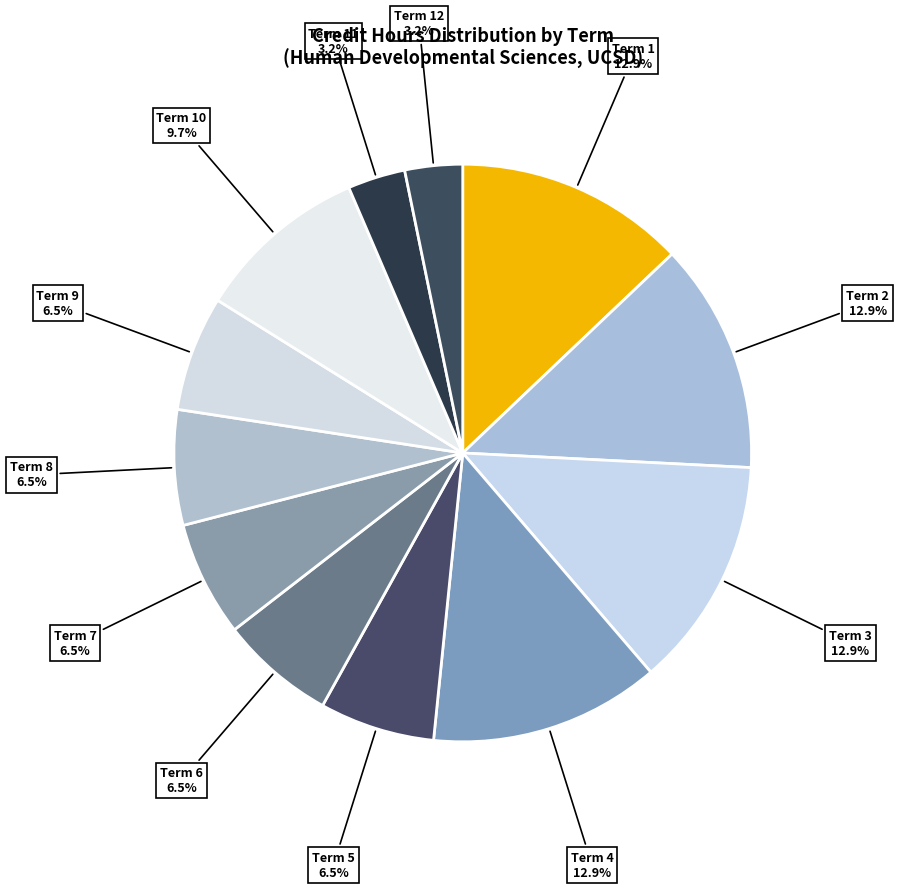

How many segments does this pie chart have?

12